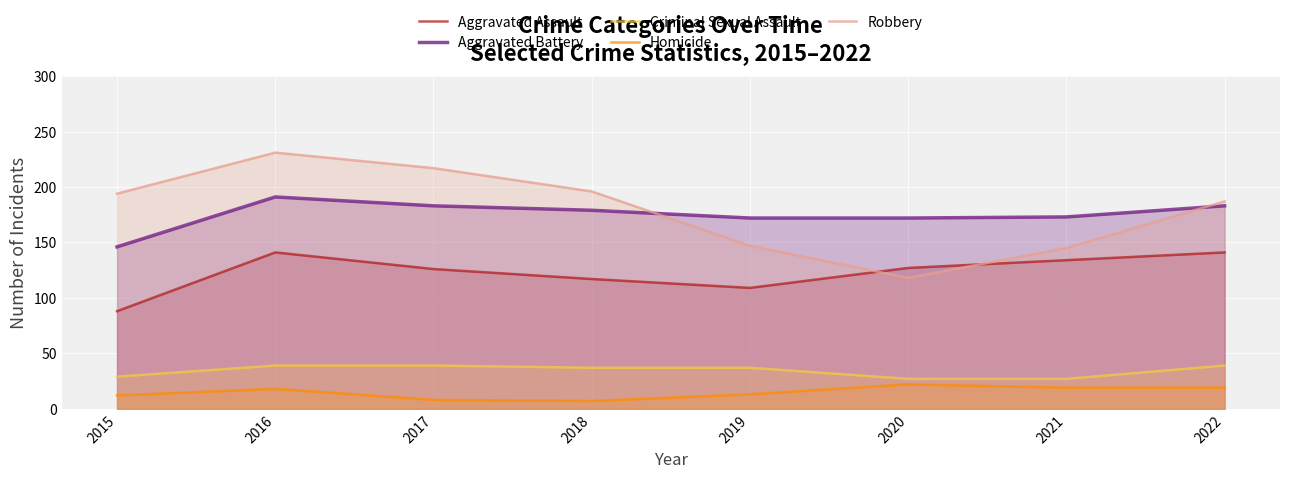

Read the Homicide value at 2021.

19